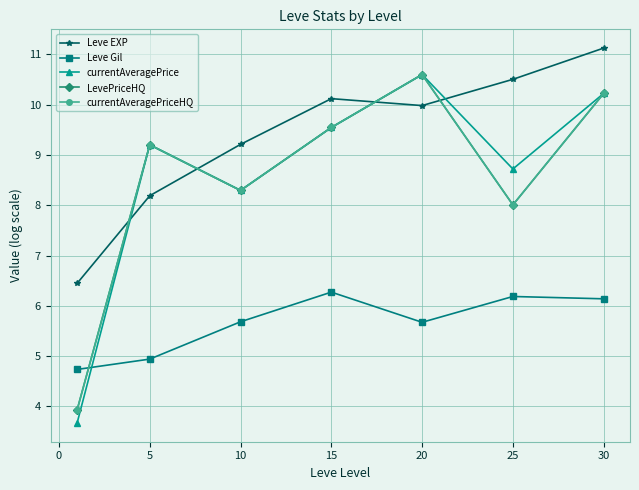

Does the chart have visible grid lines?

Yes